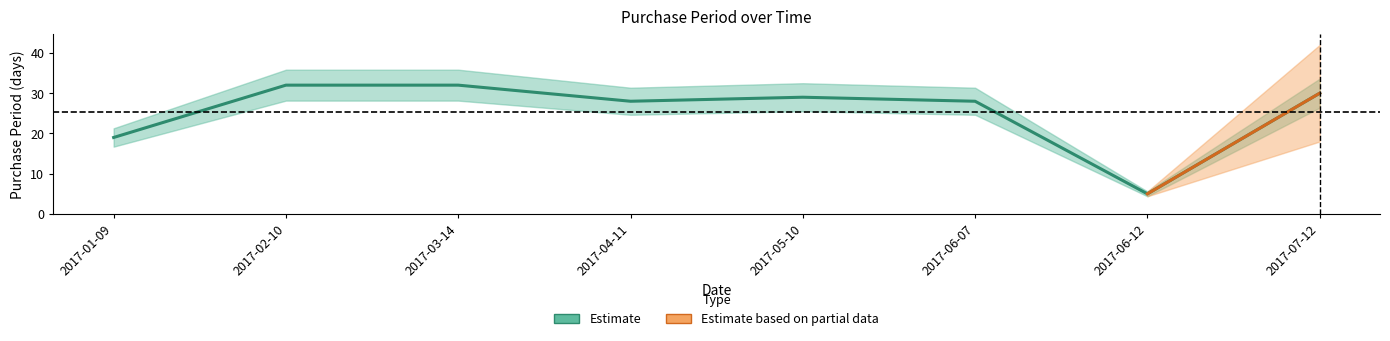

Reading left to right, extract all data points from this chart.

2017-01-09=19	2017-02-10=32	2017-03-14=32	2017-04-11=28	2017-05-10=29	2017-06-07=28	2017-06-12=5	2017-07-12=30